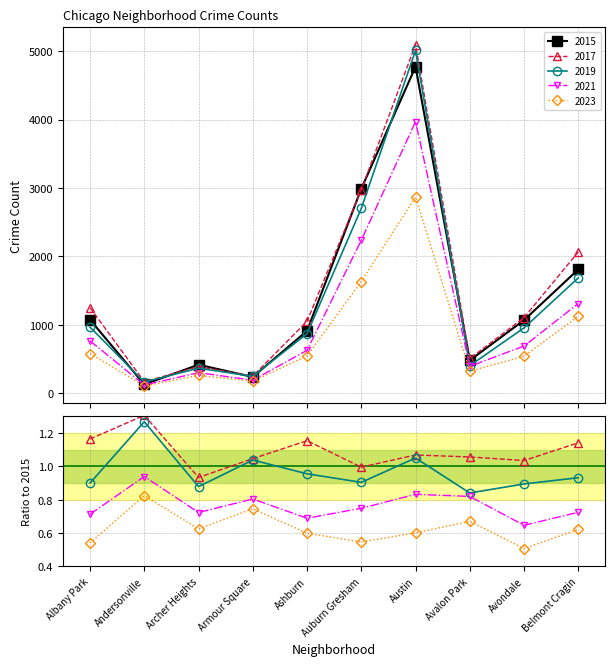

The 2015 series shows 1076 at Albany Park. True or false?

True